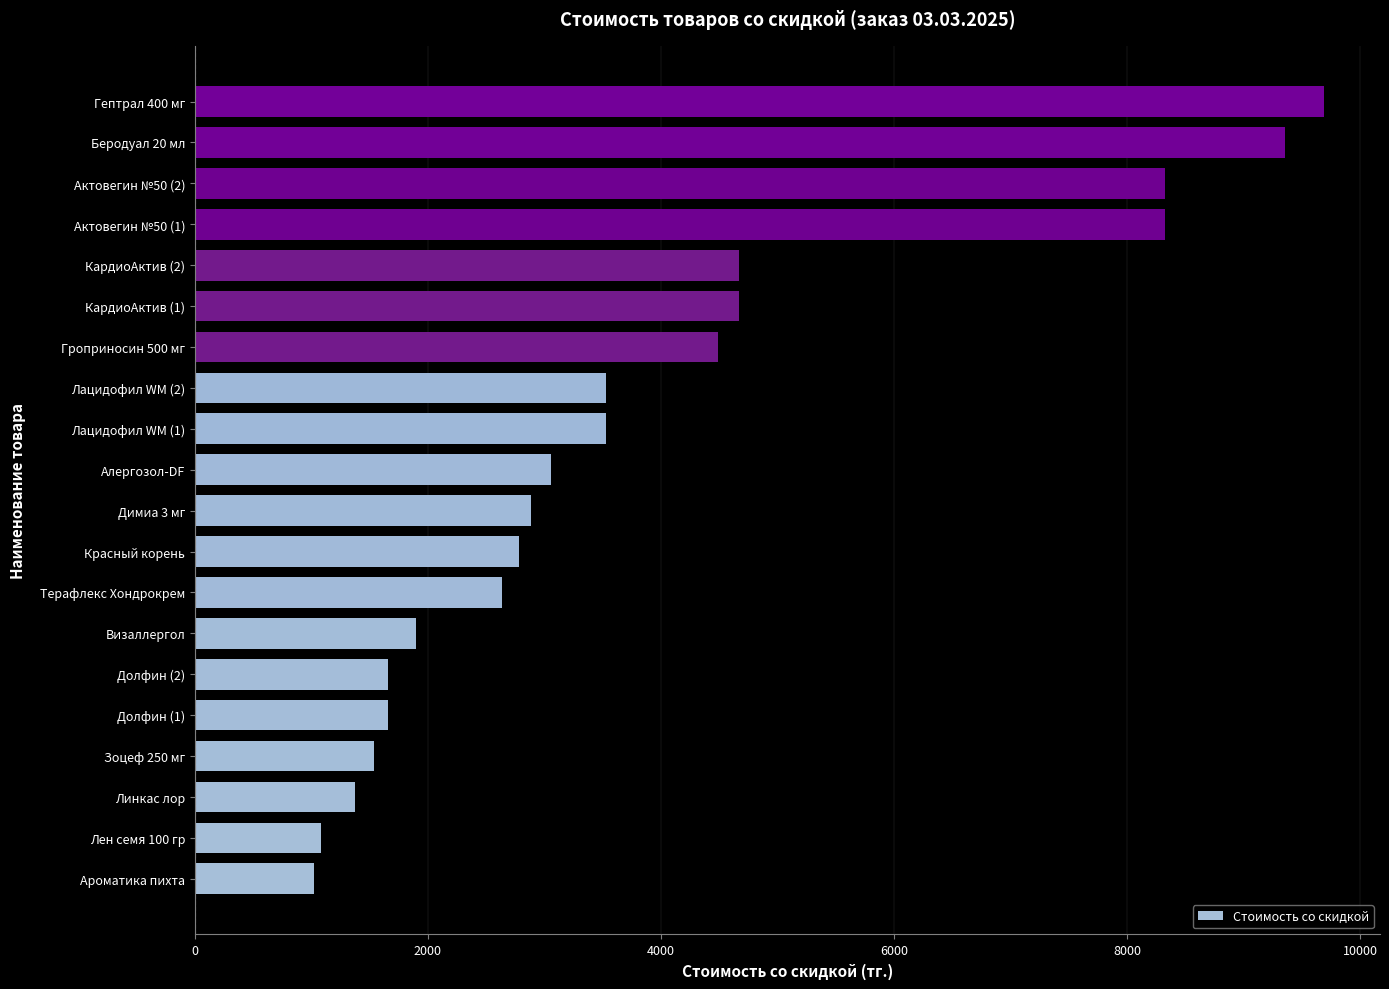

How many bars are there in total?

20